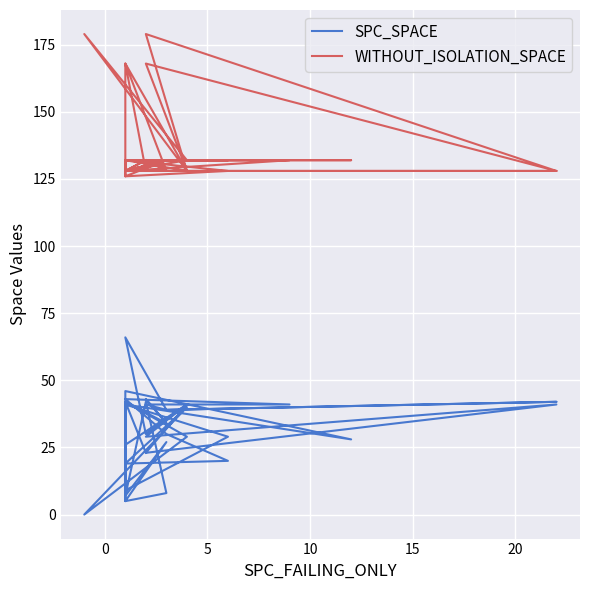

In SPC_SPACE, how many points are lower than both neighbors (excluding endpoints)?

13